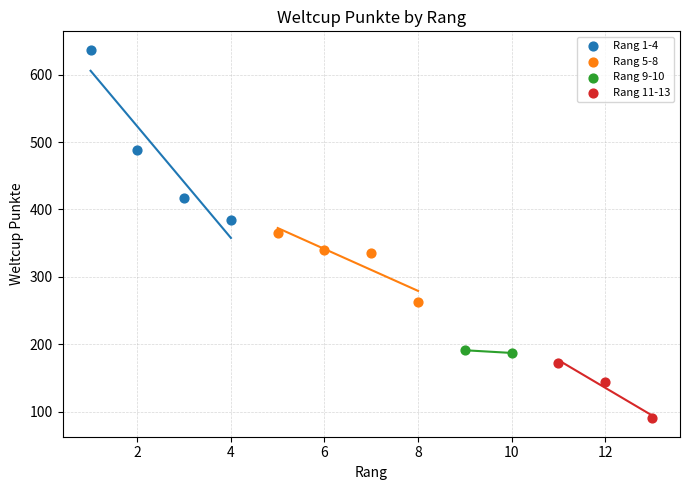

What are all the series names shown in the legend?

Rang 1-4, Rang 5-8, Rang 9-10, Rang 11-13